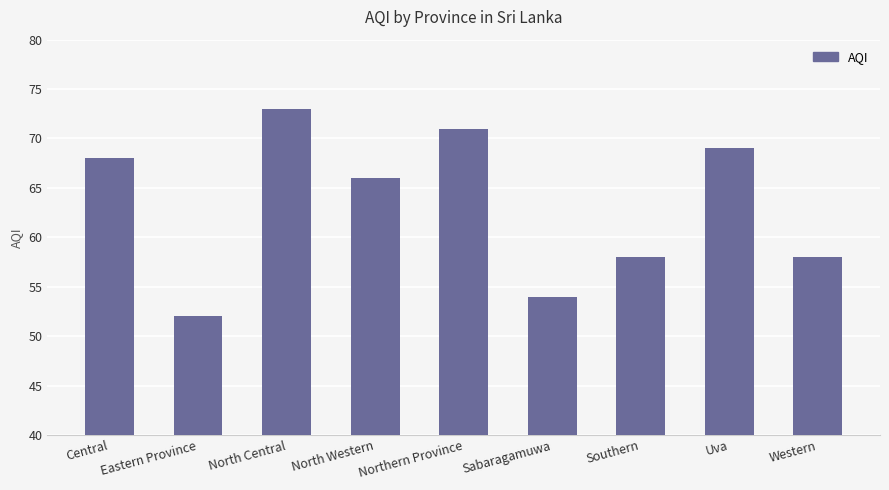

At which label does the data first exceed 66?

Central